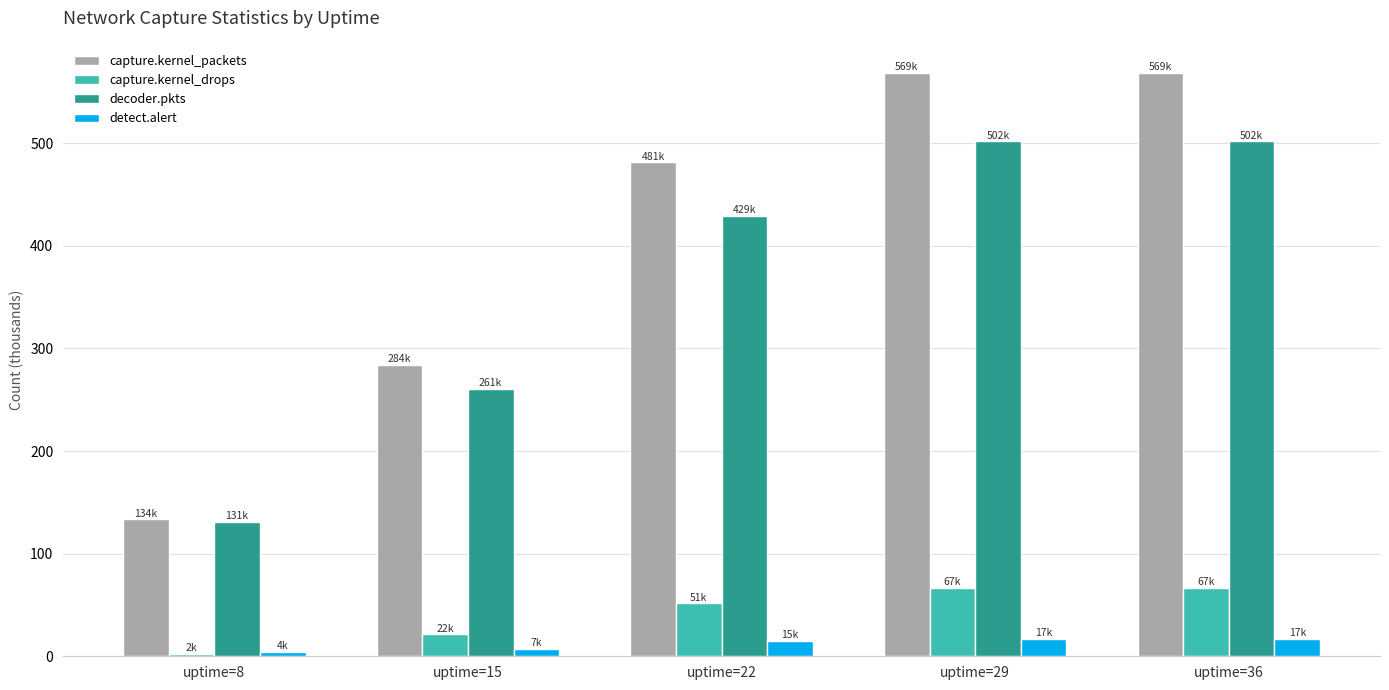

What is the difference between the maximum and minimum values in the detect.alert series?

12.6